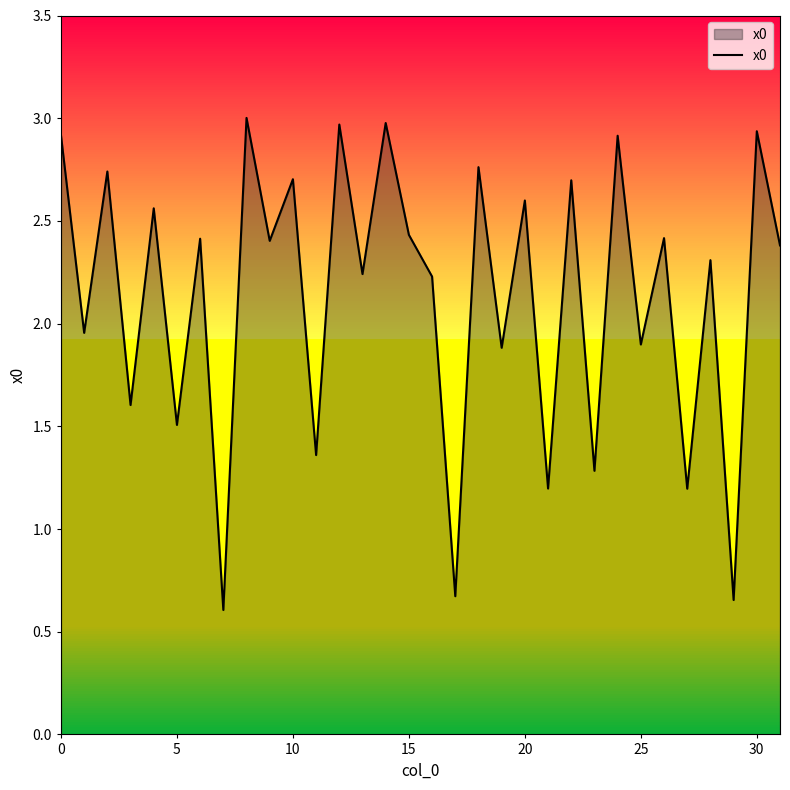

What is the smallest value displayed?

0.6